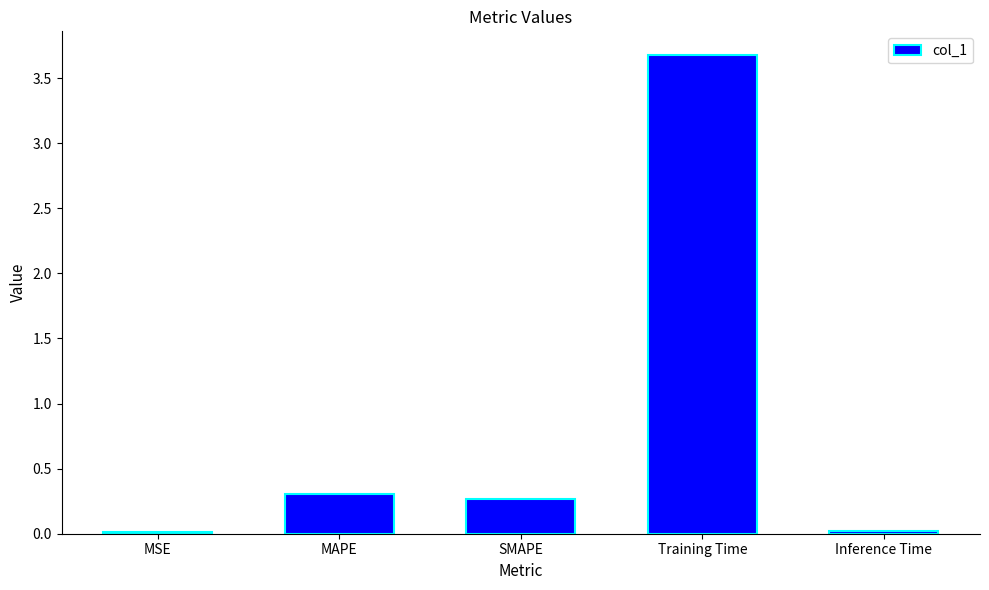

What is the average value?

0.9